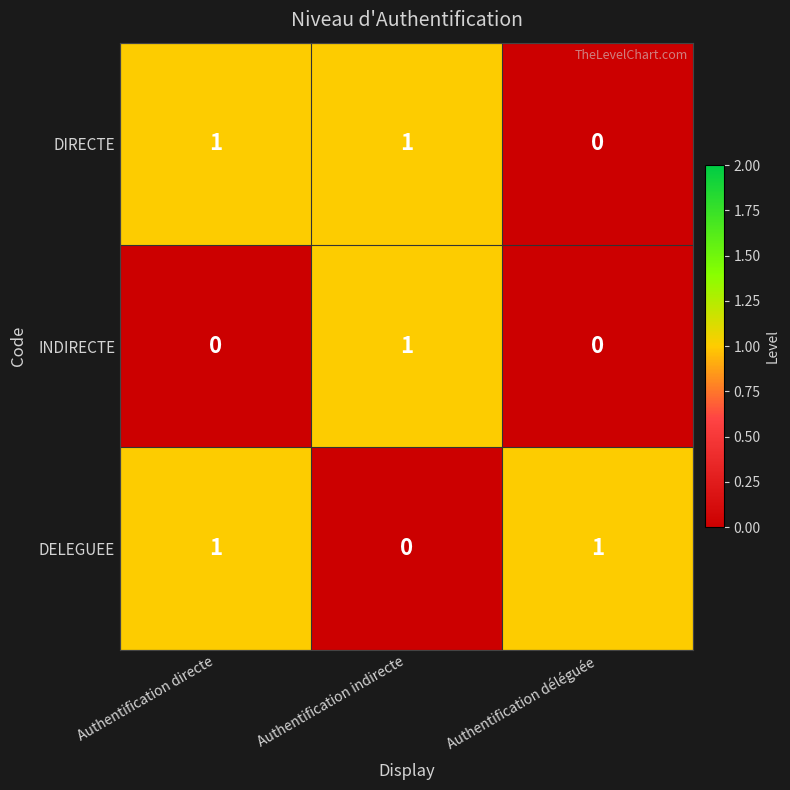

At which label does INDIRECTE reach its peak?

Authentification indirecte